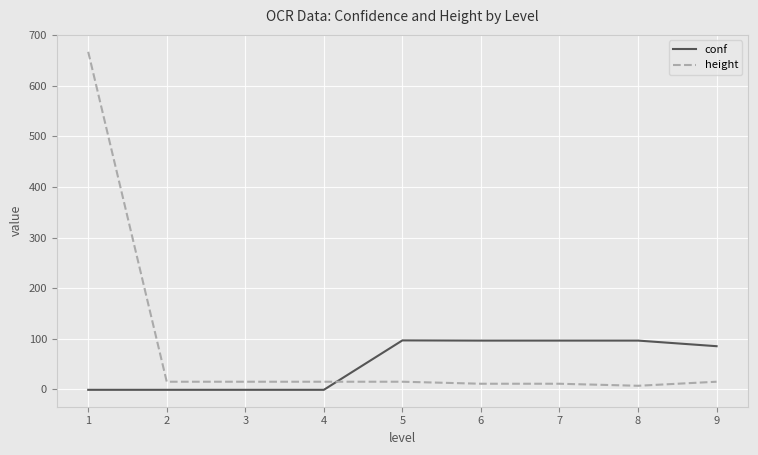

Is the value of height at 2 greater than the value of conf at 2?

Yes